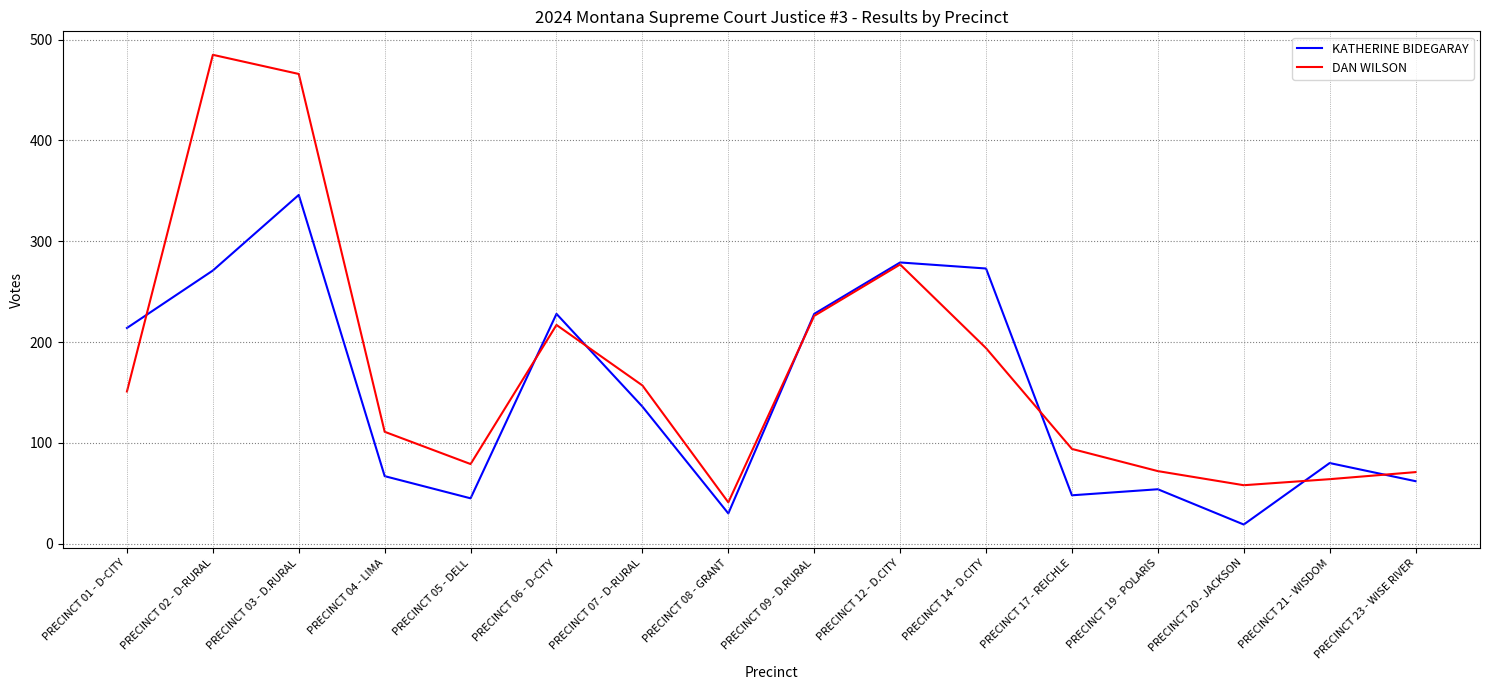

After their last crossing, which series has the higher values: KATHERINE BIDEGARAY or DAN WILSON?

DAN WILSON